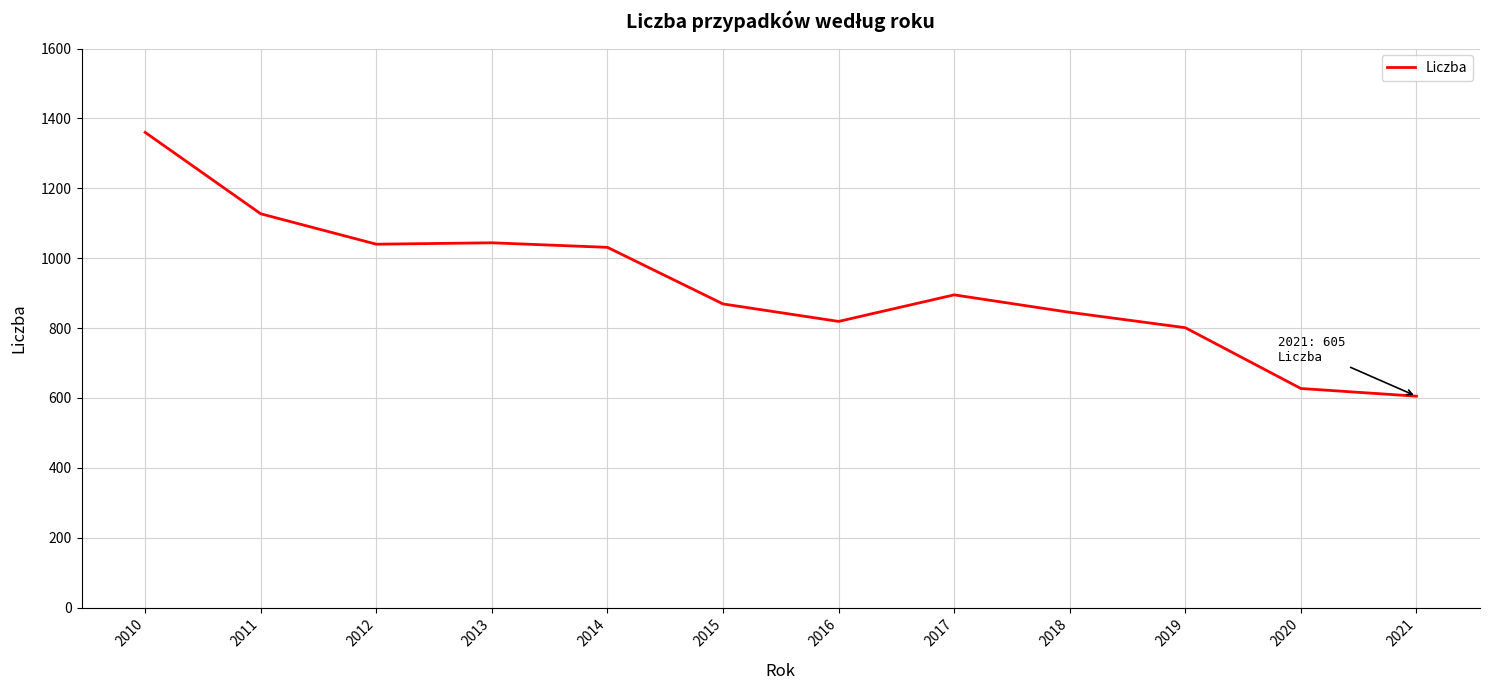

Does the chart display data point markers on the line(s)?

No